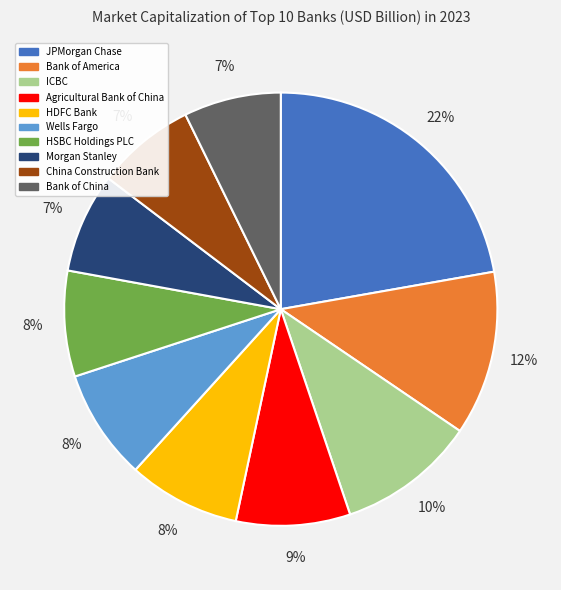

How many slices are in this pie chart?

10